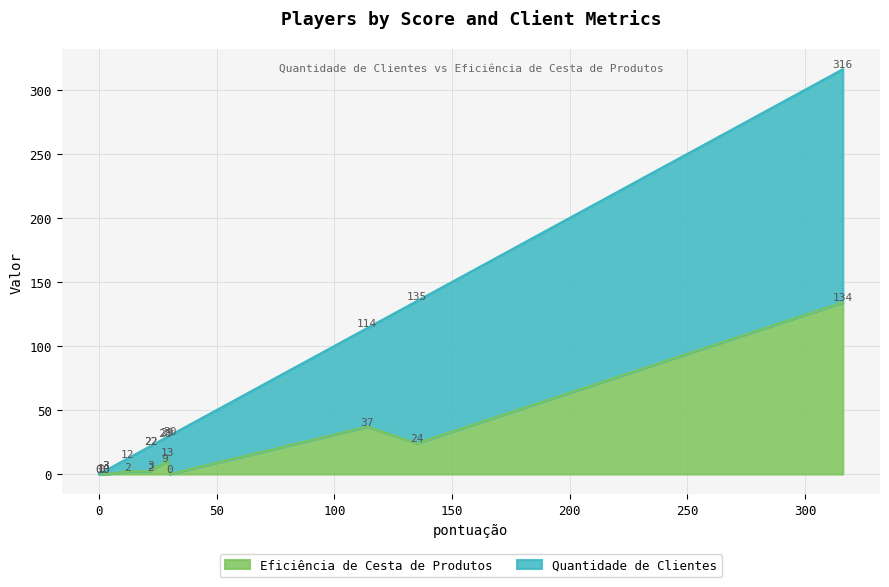

What are all the series names shown in the legend?

Quantidade de Clientes, Eficiência de Cesta de Produtos